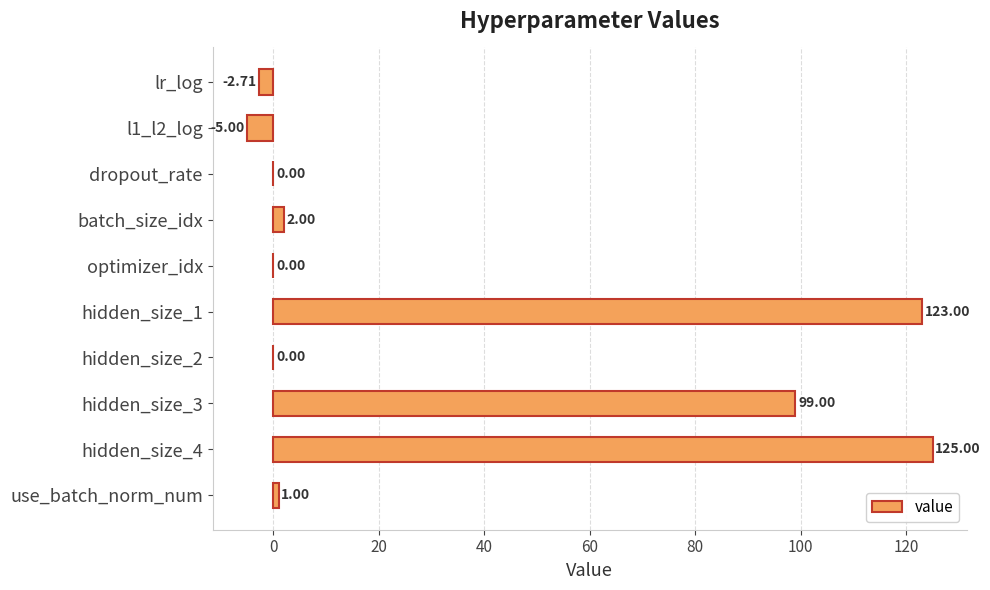

Are the bars grouped side by side (vs. stacked)?

No